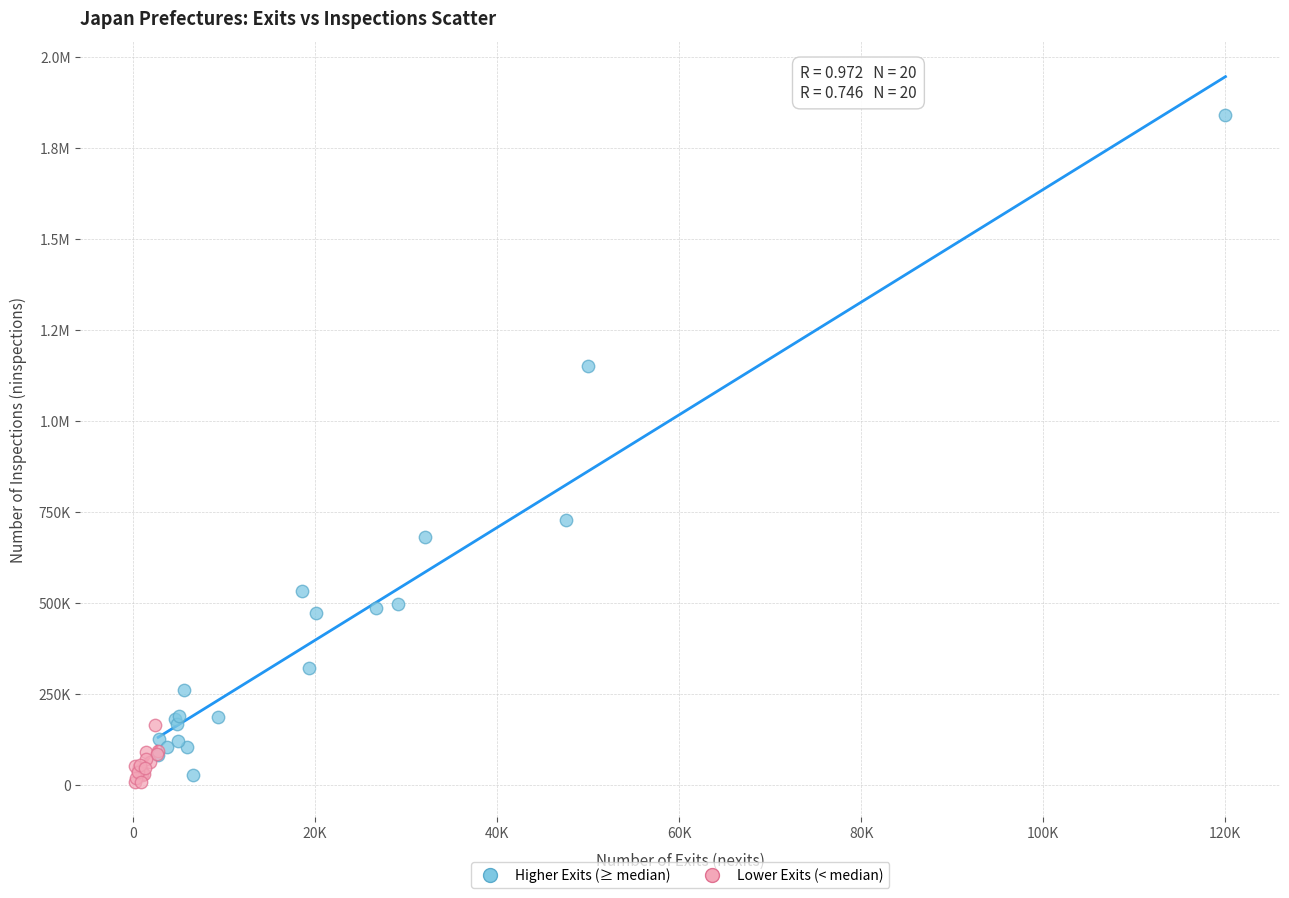

What are all the series names shown in the legend?

Higher Exits (≥ median), Lower Exits (< median)